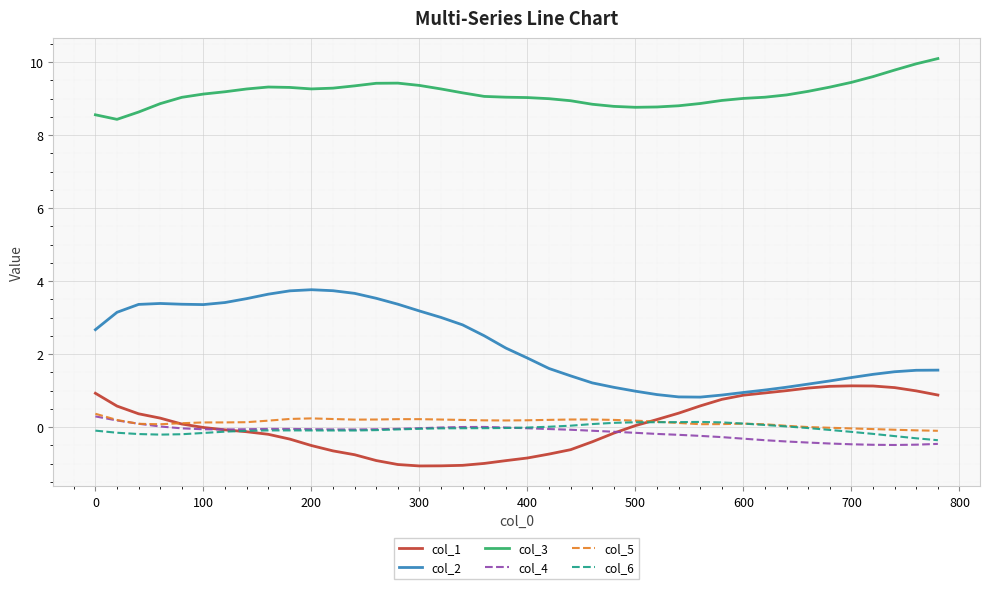

Which series has the largest total across all categories?

col_3